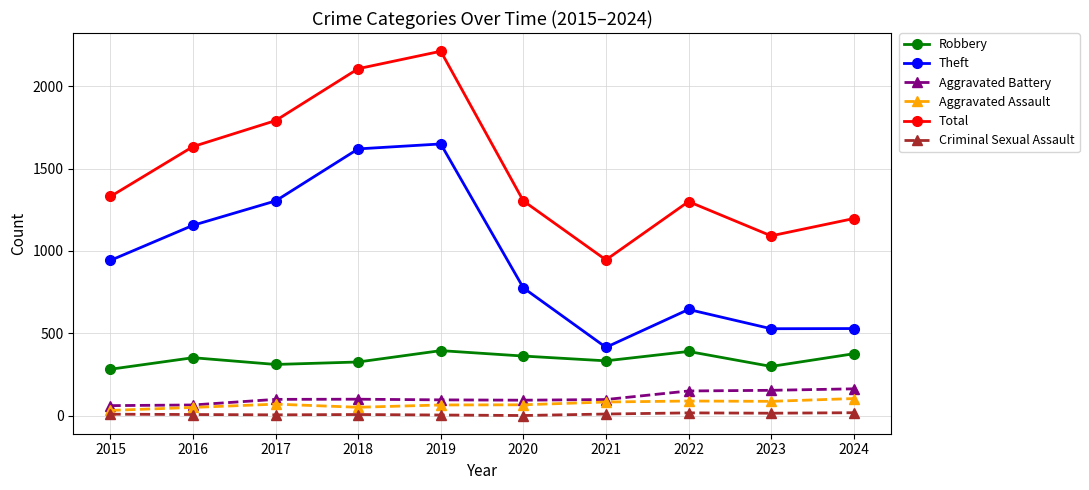

At 2023, list the series in order from smallest to largest.

Criminal Sexual Assault, Aggravated Assault, Aggravated Battery, Robbery, Theft, Total